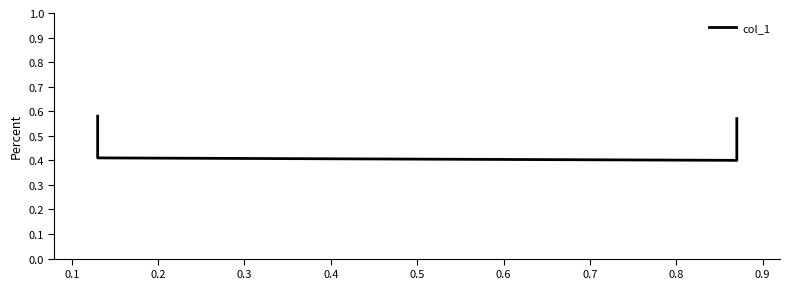

Does the chart display data point markers on the line(s)?

No